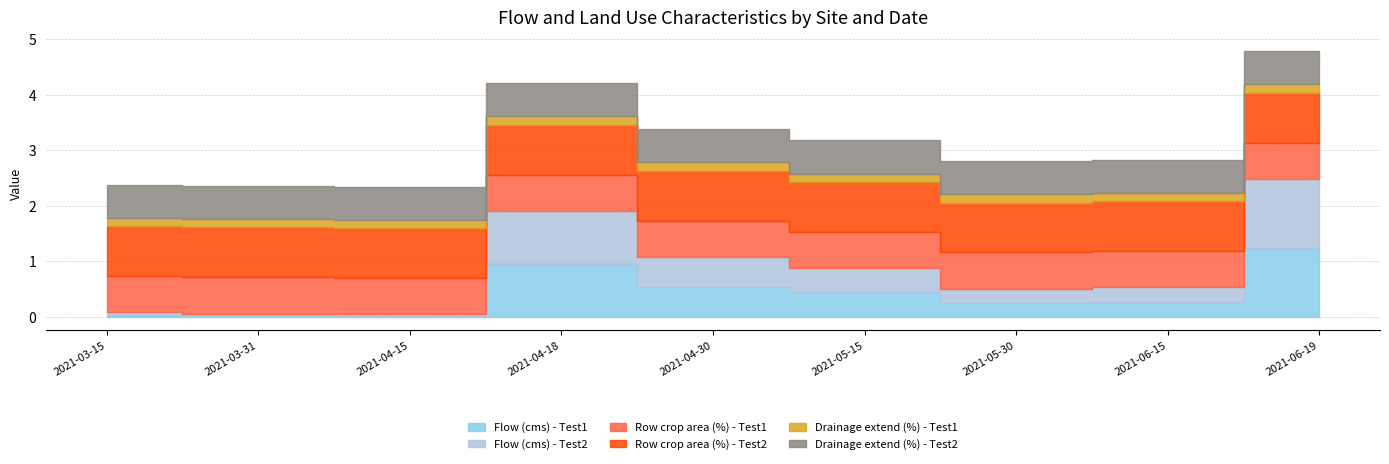

How many data points does each series have?

9